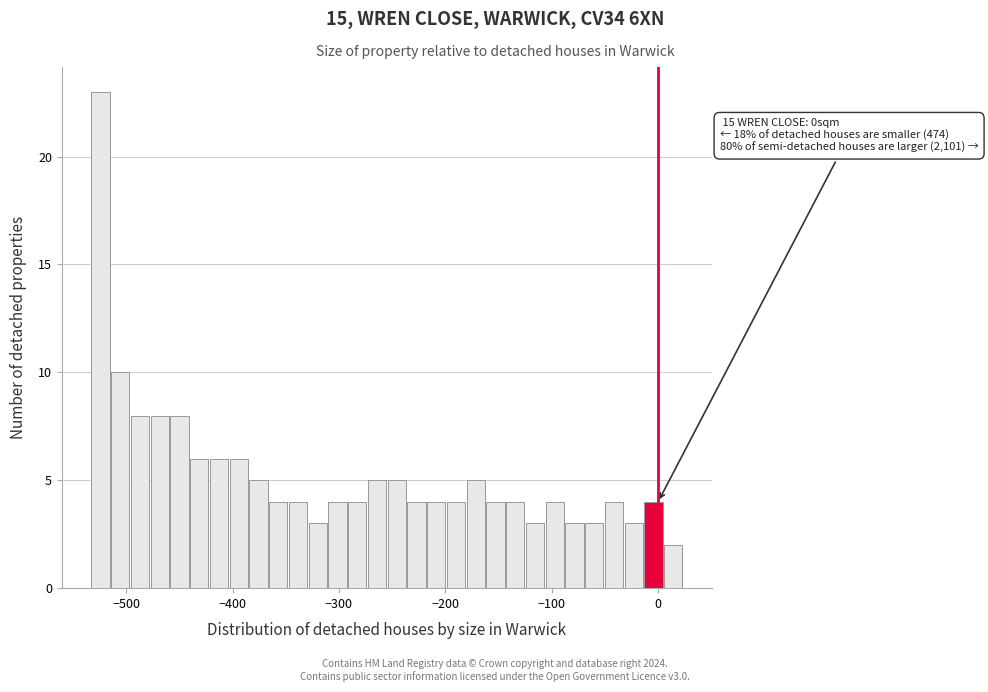

Read against the x-axis, roughly where is the centre of the tallest bar?

-520